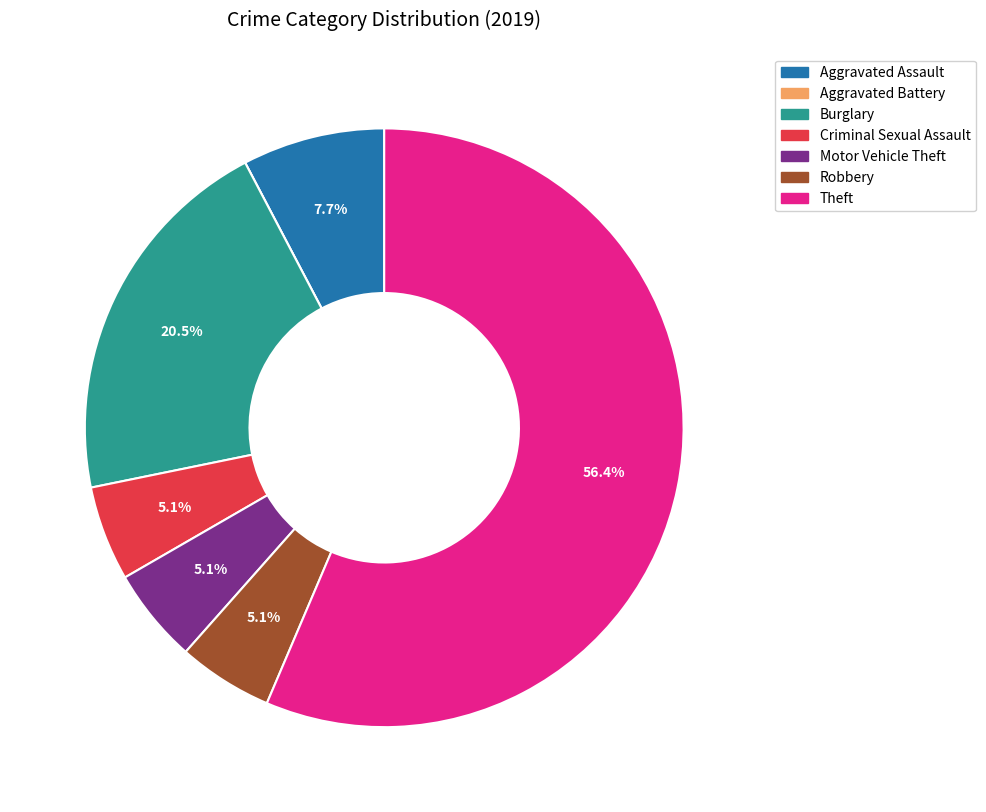

What is the largest slice in the pie chart?

Theft